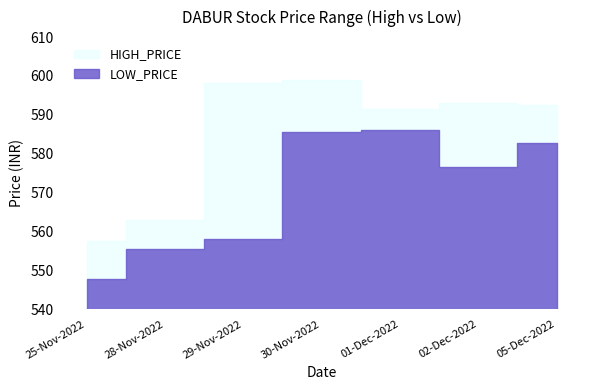

The value of LOW_PRICE at 30-Nov-2022 is 342.0. True or false?

False